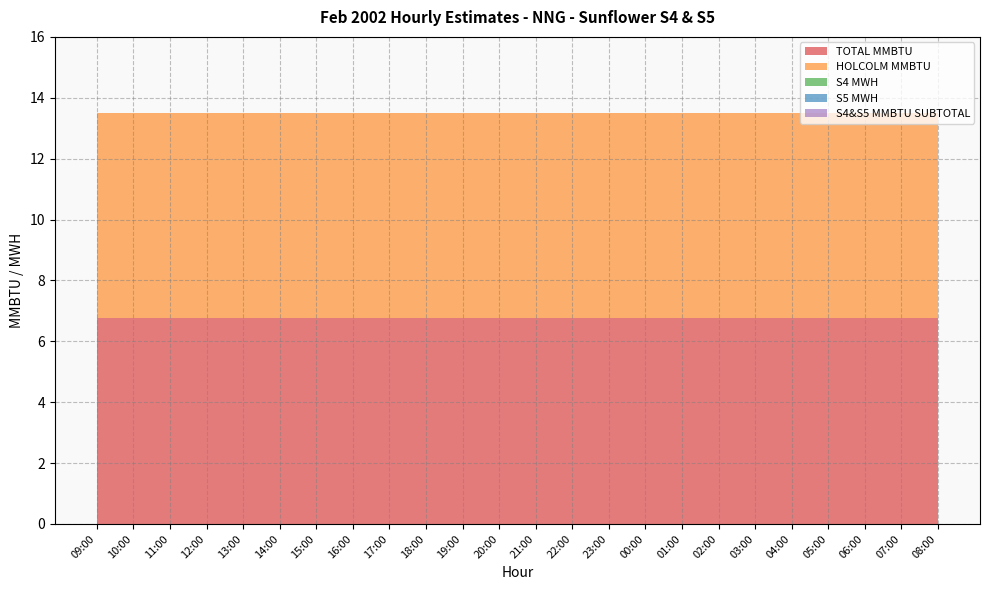

Reading left to right, what are all the values shown in this chart?

TOTAL MMBTU: 09:00=6.8	10:00=6.8	11:00=6.8	12:00=6.8	13:00=6.8	14:00=6.8	15:00=6.8	16:00=6.8	17:00=6.8	18:00=6.8	19:00=6.8	20:00=6.8	21:00=6.8	22:00=6.8	23:00=6.8	00:00=6.8	01:00=6.8	02:00=6.8	03:00=6.8	04:00=6.8	05:00=6.8	06:00=6.8	07:00=6.8	08:00=6.8
HOLCOLM MMBTU: 09:00=6.8	10:00=6.8	11:00=6.8	12:00=6.8	13:00=6.8	14:00=6.8	15:00=6.8	16:00=6.8	17:00=6.8	18:00=6.8	19:00=6.8	20:00=6.8	21:00=6.8	22:00=6.8	23:00=6.8	00:00=6.8	01:00=6.8	02:00=6.8	03:00=6.8	04:00=6.8	05:00=6.8	06:00=6.8	07:00=6.8	08:00=6.8
S4 MWH: 09:00=0.0	10:00=0.0	11:00=0.0	12:00=0.0	13:00=0.0	14:00=0.0	15:00=0.0	16:00=0.0	17:00=0.0	18:00=0.0	19:00=0.0	20:00=0.0	21:00=0.0	22:00=0.0	23:00=0.0	00:00=0.0	01:00=0.0	02:00=0.0	03:00=0.0	04:00=0.0	05:00=0.0	06:00=0.0	07:00=0.0	08:00=0.0
S5 MWH: 09:00=0.0	10:00=0.0	11:00=0.0	12:00=0.0	13:00=0.0	14:00=0.0	15:00=0.0	16:00=0.0	17:00=0.0	18:00=0.0	19:00=0.0	20:00=0.0	21:00=0.0	22:00=0.0	23:00=0.0	00:00=0.0	01:00=0.0	02:00=0.0	03:00=0.0	04:00=0.0	05:00=0.0	06:00=0.0	07:00=0.0	08:00=0.0
S4&S5 MMBTU SUBTOTAL: 09:00=0.0	10:00=0.0	11:00=0.0	12:00=0.0	13:00=0.0	14:00=0.0	15:00=0.0	16:00=0.0	17:00=0.0	18:00=0.0	19:00=0.0	20:00=0.0	21:00=0.0	22:00=0.0	23:00=0.0	00:00=0.0	01:00=0.0	02:00=0.0	03:00=0.0	04:00=0.0	05:00=0.0	06:00=0.0	07:00=0.0	08:00=0.0